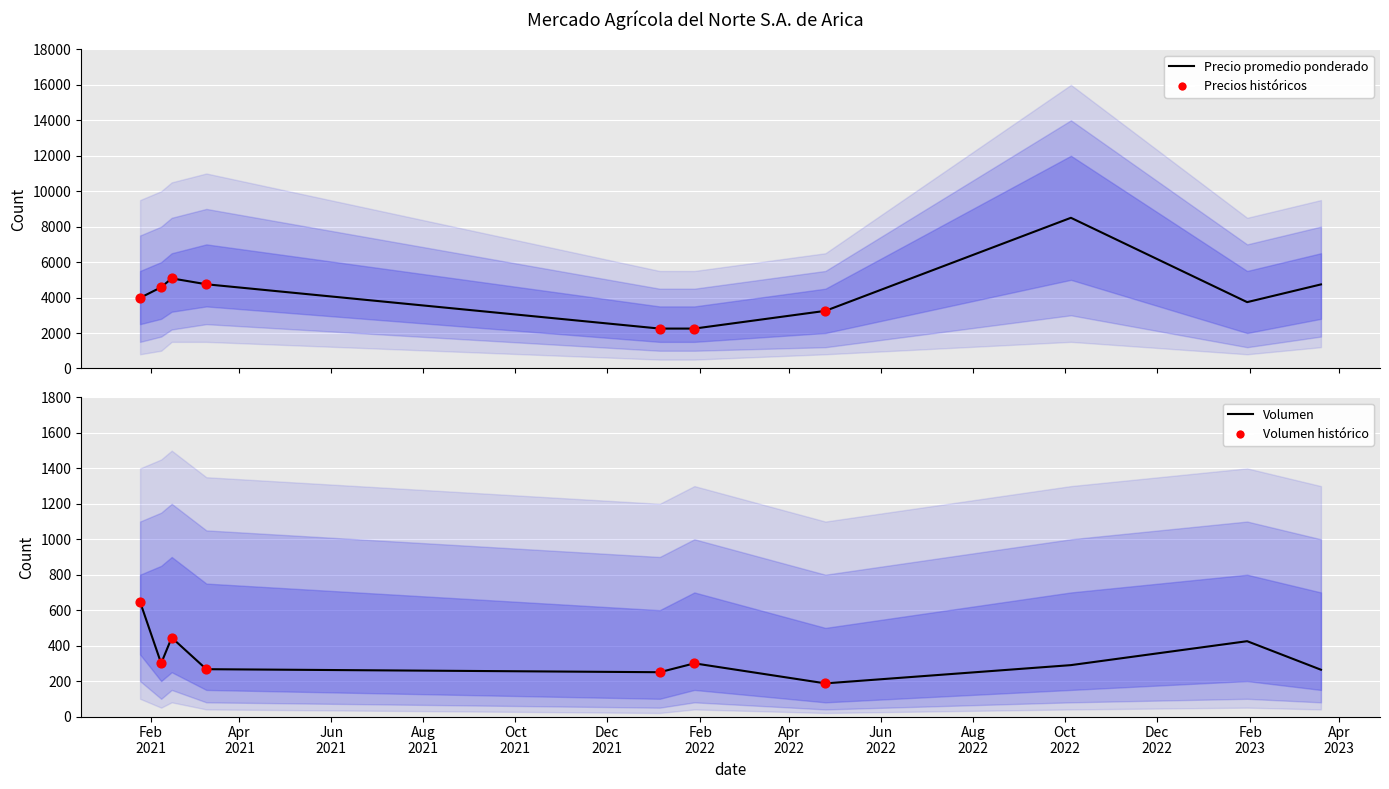

Is the value of Precio máximo at 2021-01-25 greater than the value of Precio mínimo at 2021-02-15?

Yes